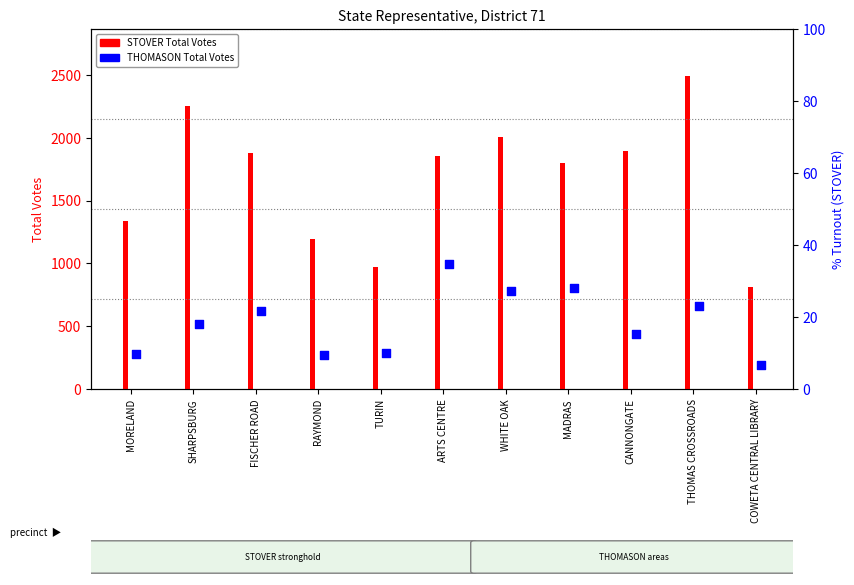

Which series contains the lowest Y value?

THOMASON Total Votes